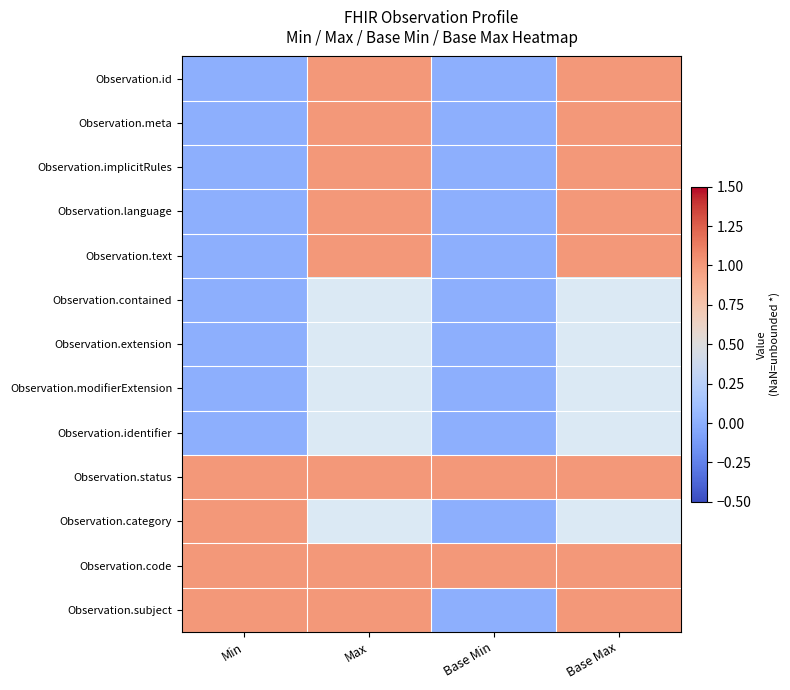

At which label is Observation.text closest to 0?

Min